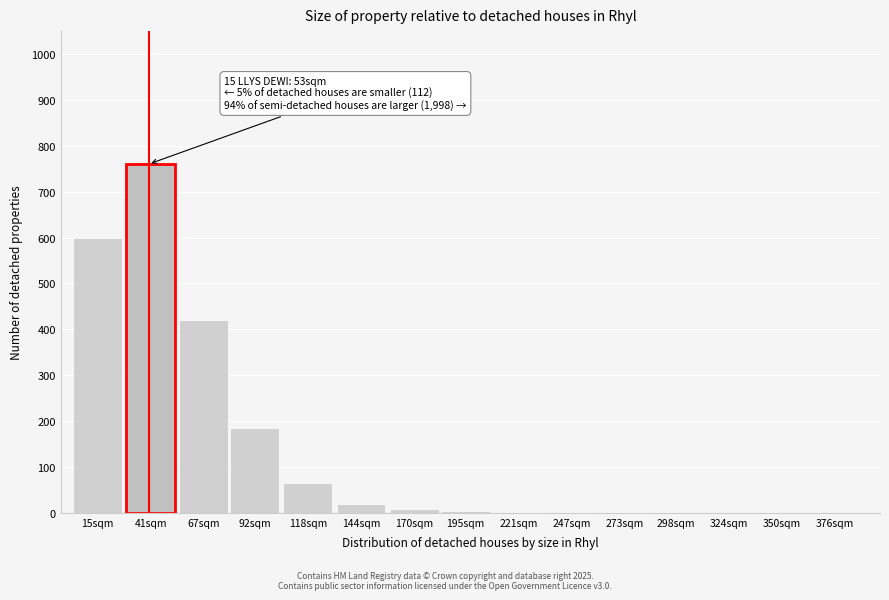

Approximately how many times larger is the value at 67sqm compared to 118sqm?

6.5